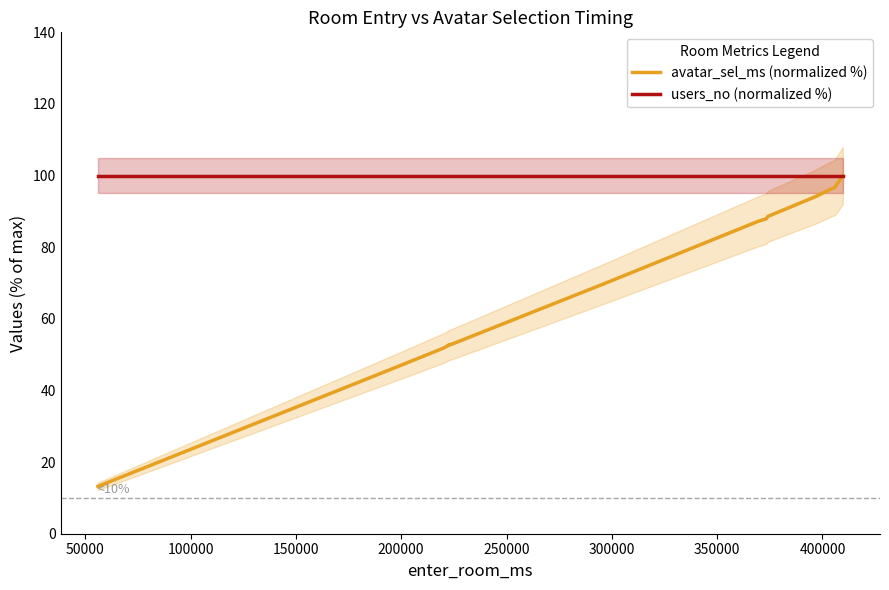

How many data points in avatar_sel_ms (normalized %) are less than 52?

3